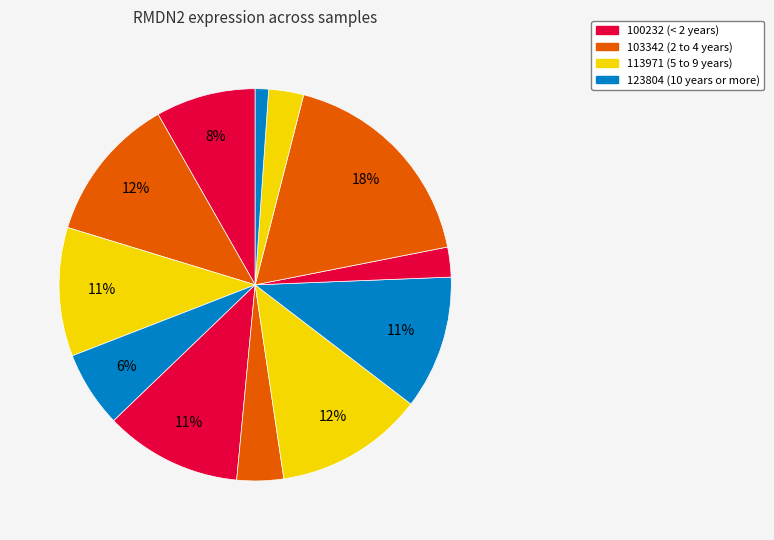

How many segments does this pie chart have?

12